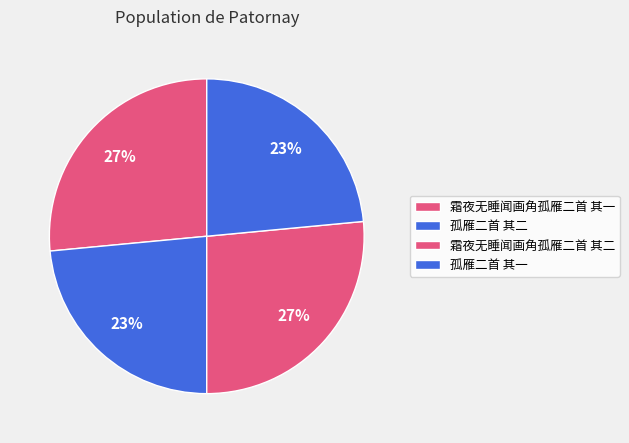

To the nearest percent, what is the average slice percentage?

25%